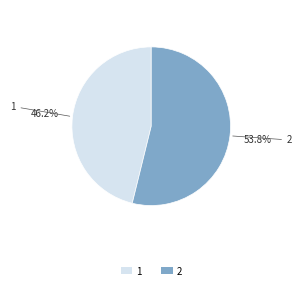

How many segments does this pie chart have?

2